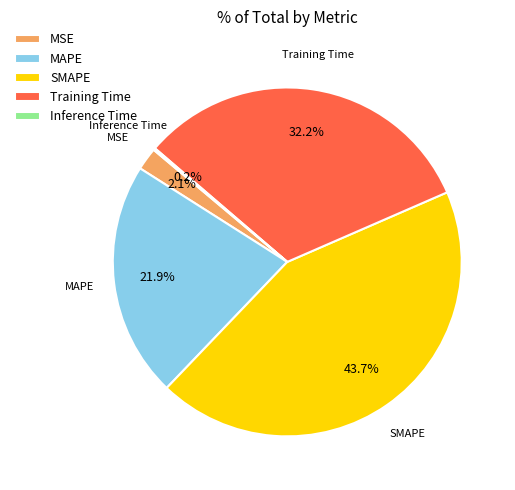

What is the largest slice in the pie chart?

SMAPE